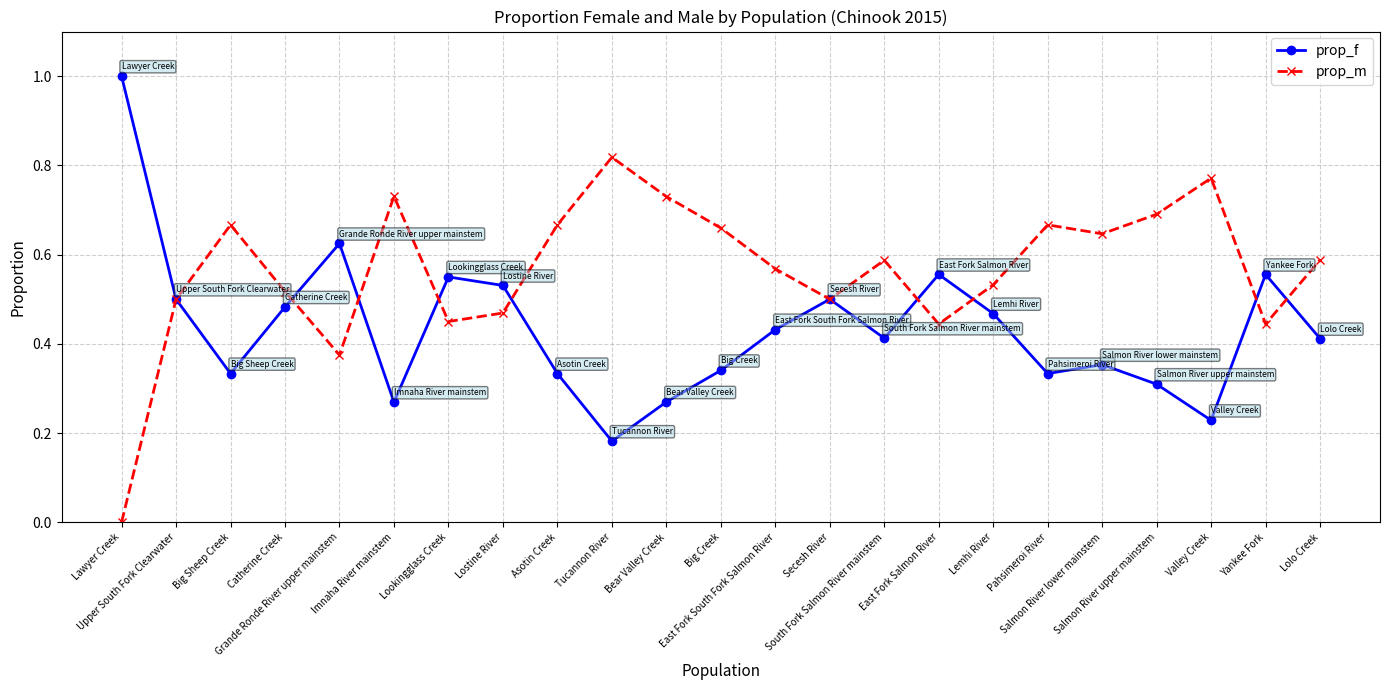

In prop_m, how many points are higher than both neighbors (excluding endpoints)?

6